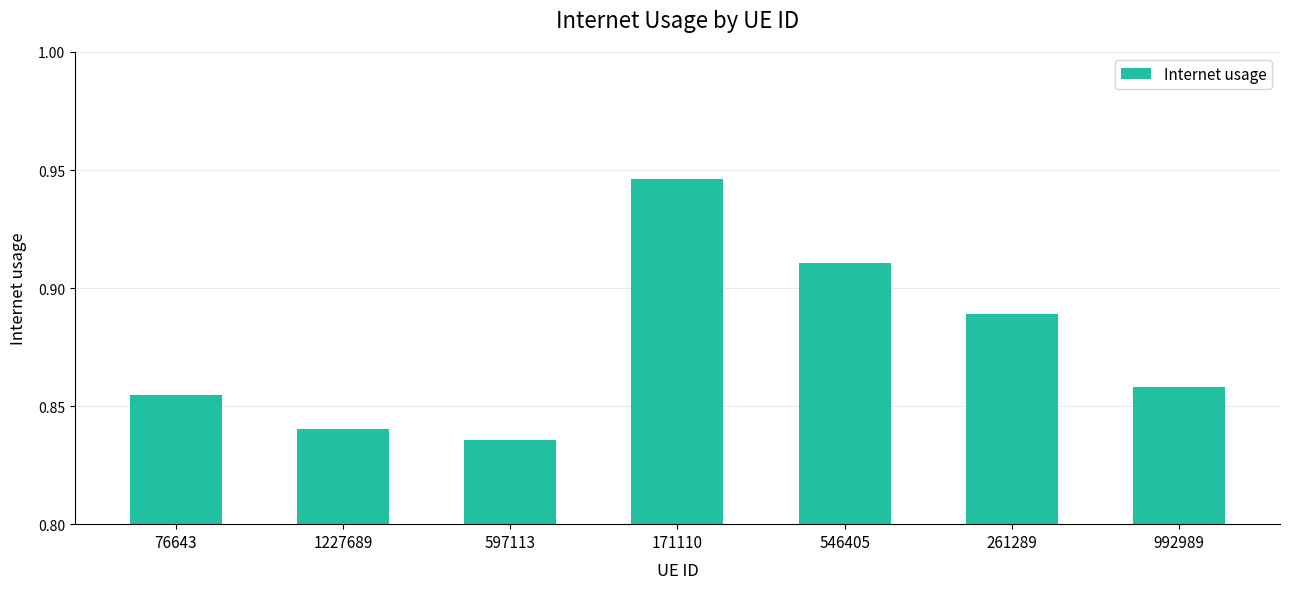

What is the difference between the maximum and minimum values?

0.1